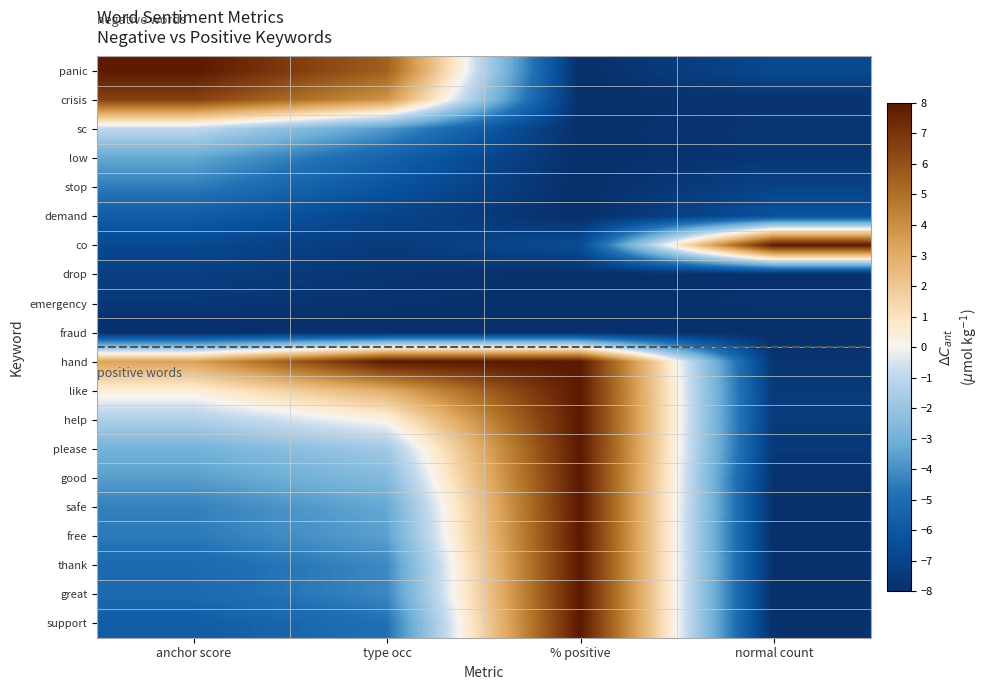

Which has a higher value, % positive or normal count?

normal count